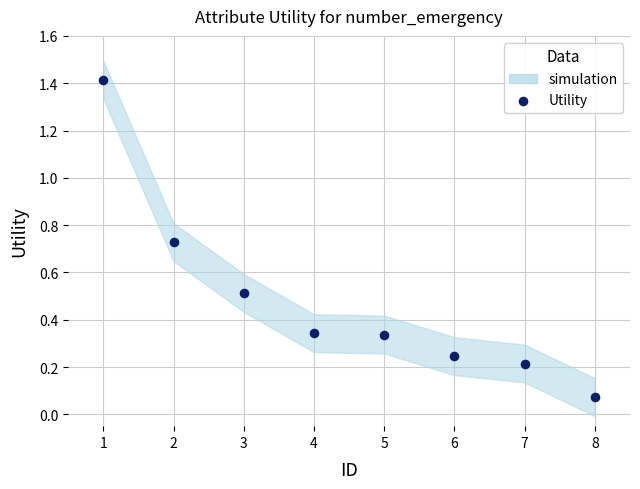

What is the range of X values (max minus min)?

7.0